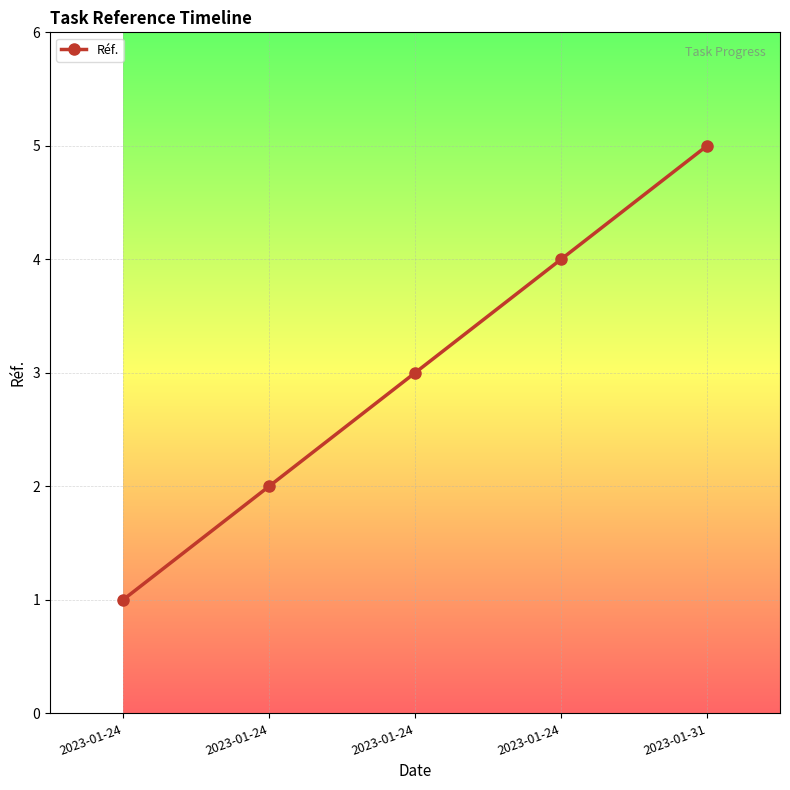

How many series are shown in this chart?

1